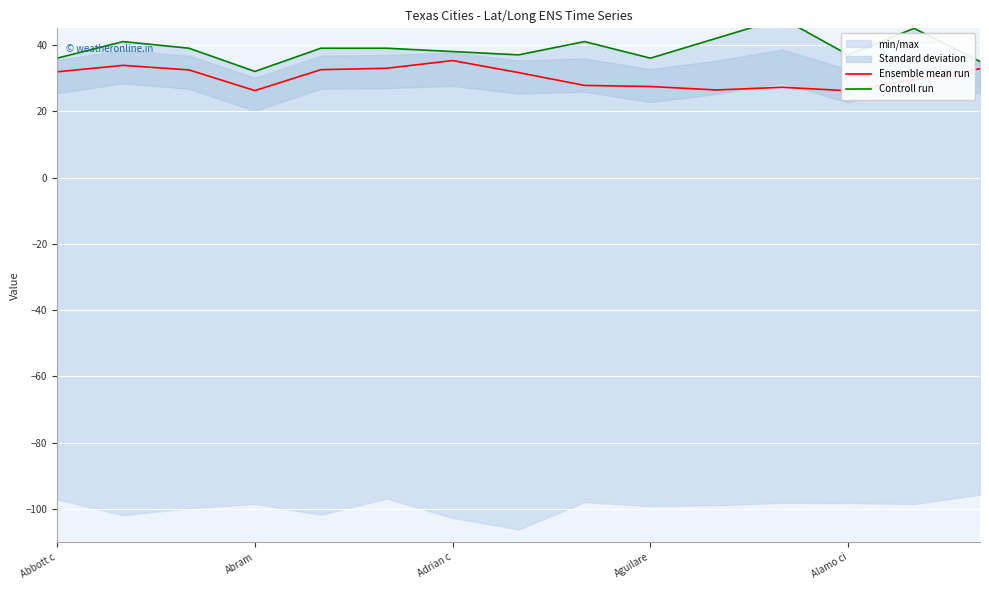

What is the average value of the Ensemble mean run series?

30.3